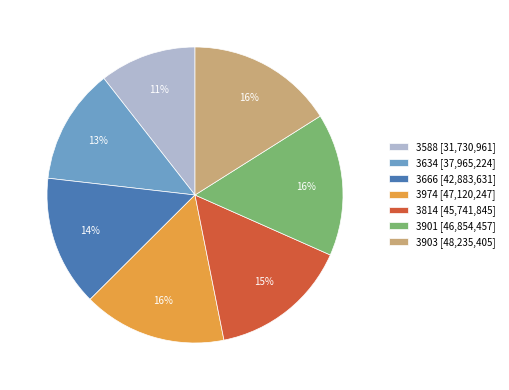

What is the ratio of the value at 3588 [31,730,961] to the value at 3903 [48,235,405]?

0.7